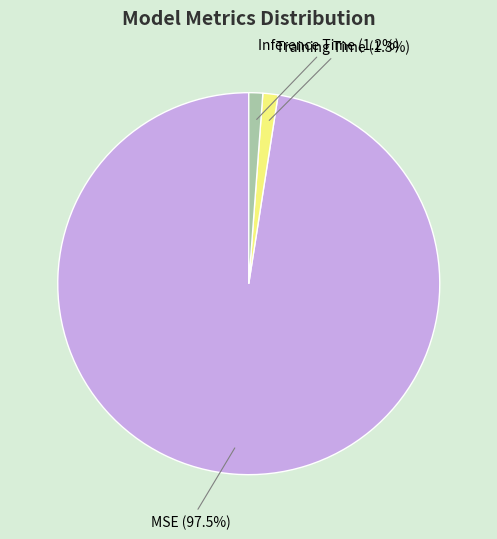

What percentage do Inference Time and Training Time together represent?

2.5%